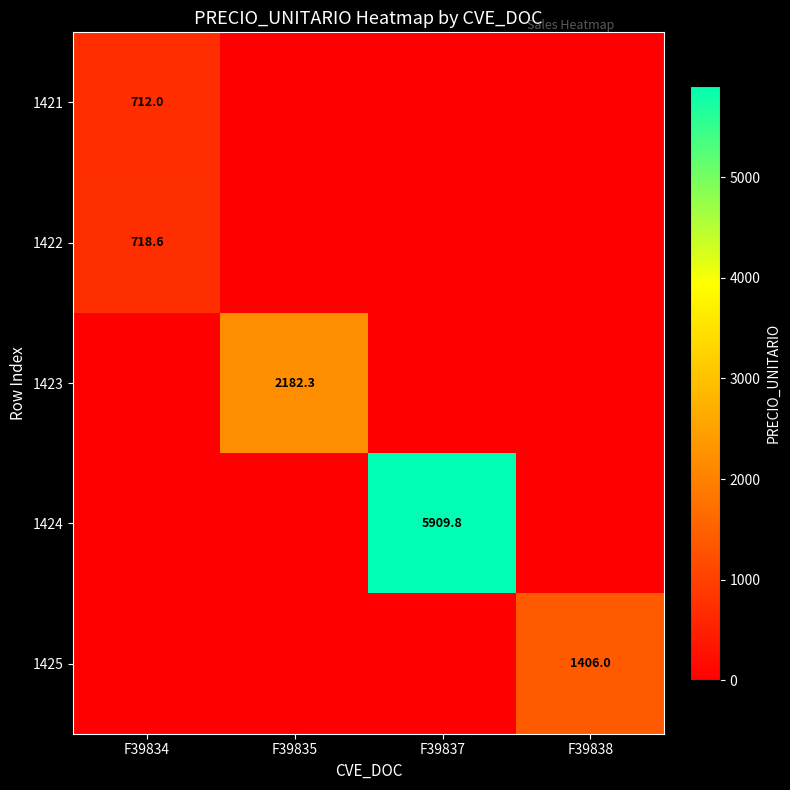

The value of 1423 at F39835 is 897.4. True or false?

False